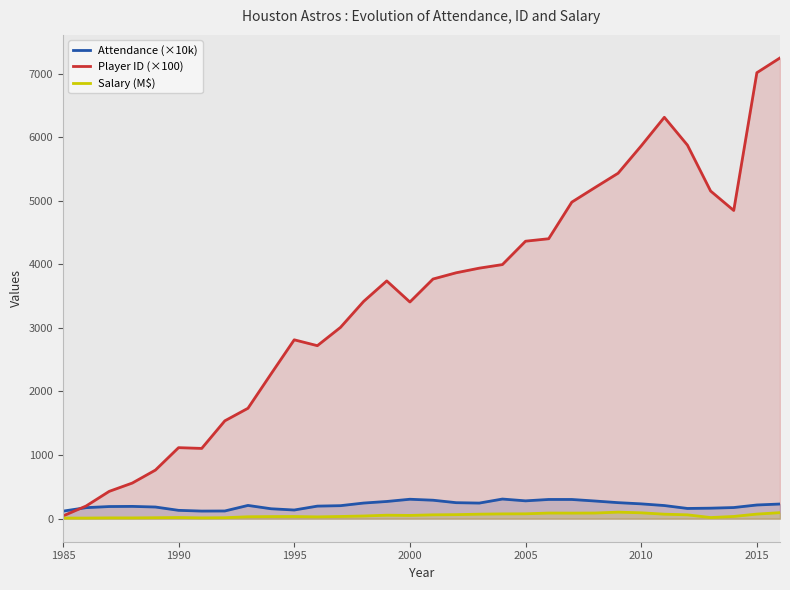

What is the maximum value shown in the chart?

7245.4